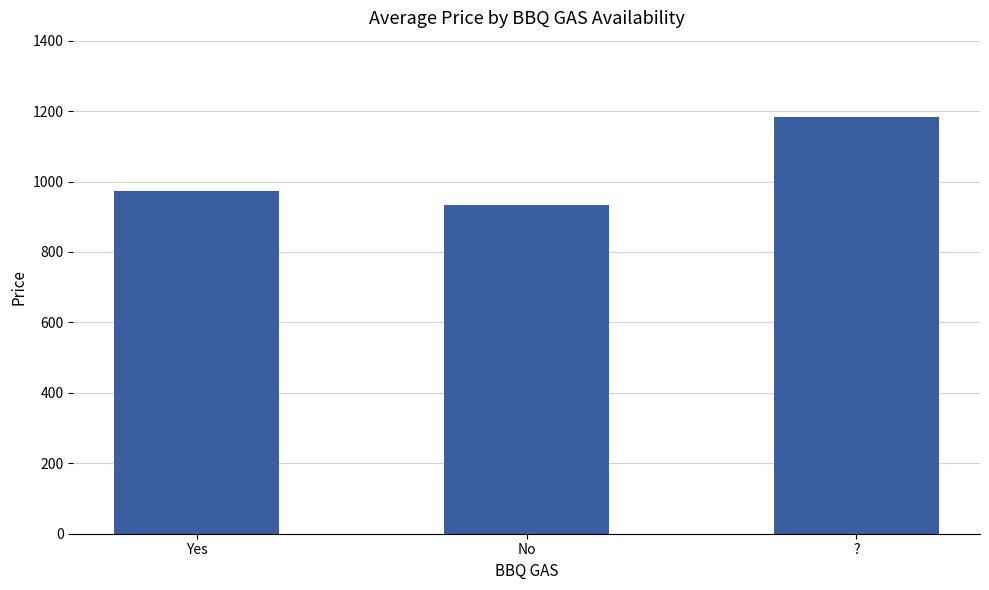

How many data points are above 974?

2